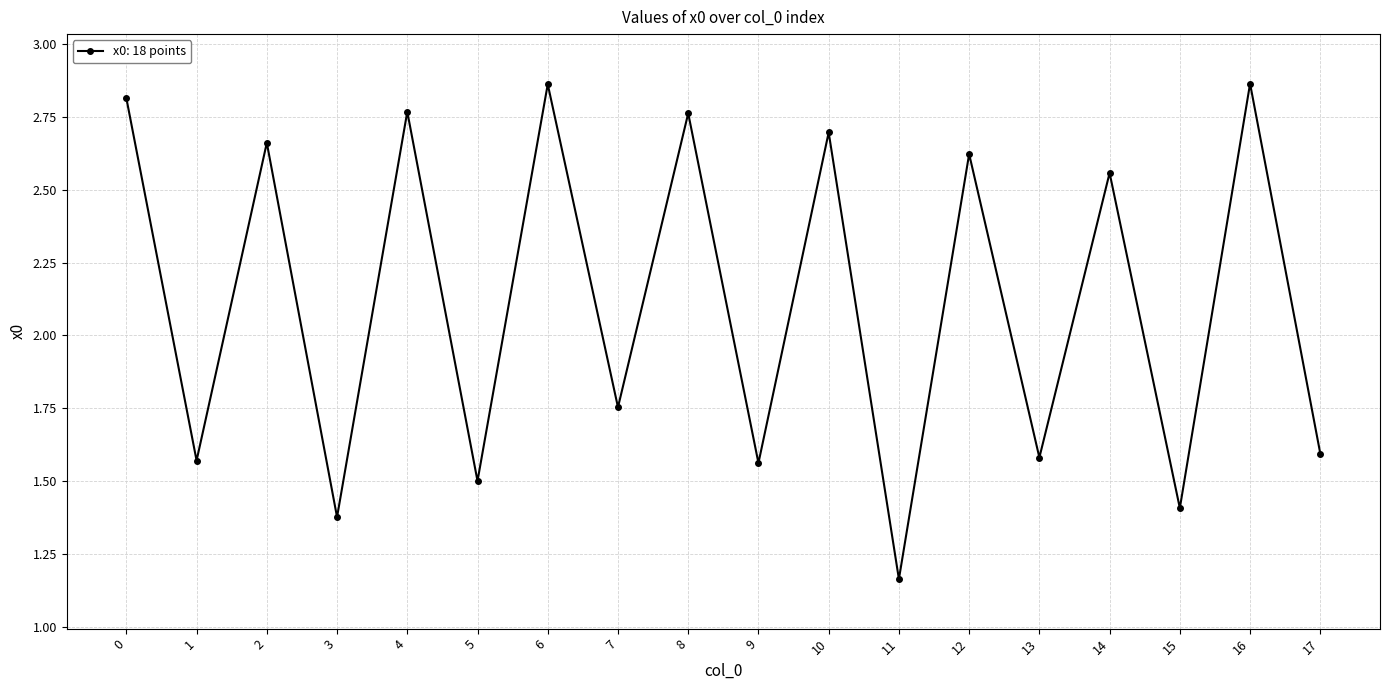

Which has a higher value, 1 or 4?

4